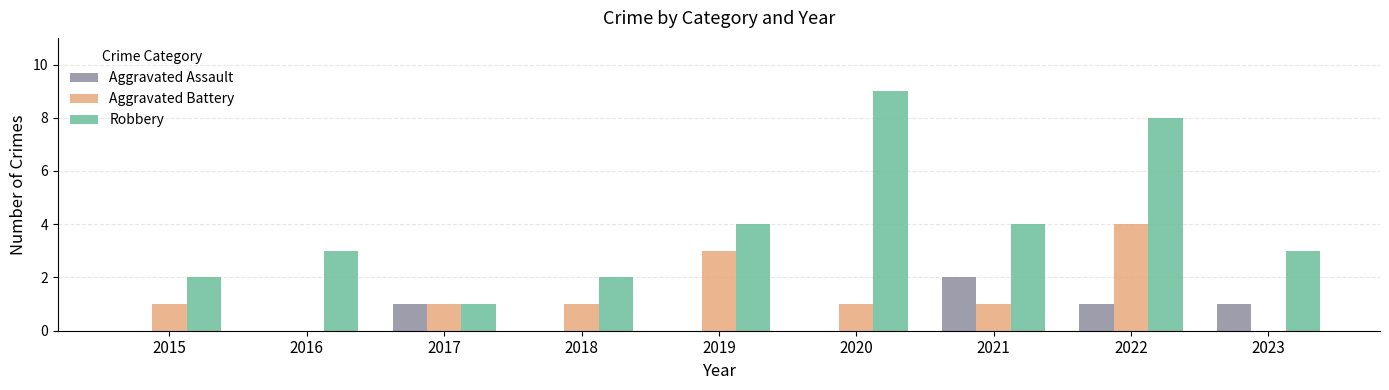

At which label does Aggravated Battery reach its peak?

2022